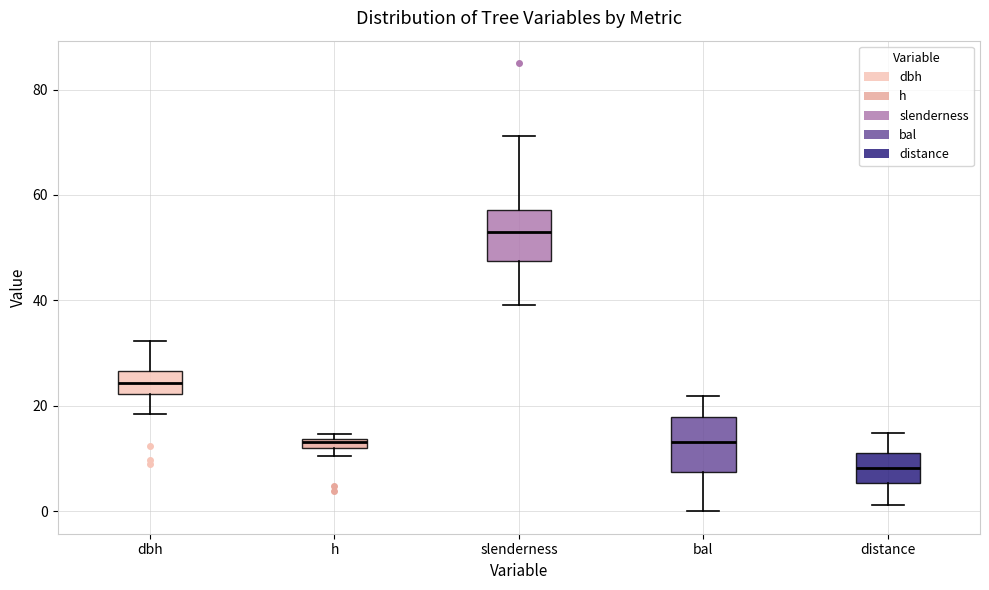

Where does the lower whisker of the box for slenderness end on the y-axis? The values are not printed on the chart, so give them approximately, as read against the axis.

40